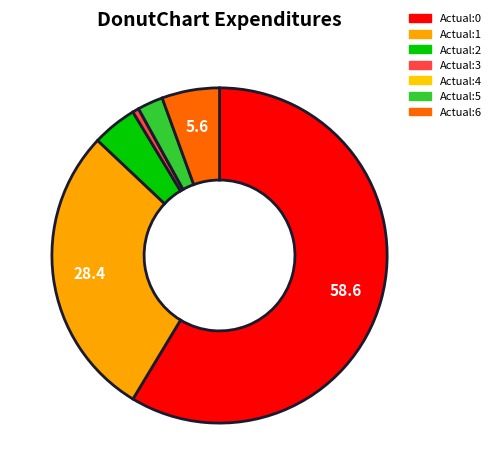

What portion of the pie excludes Actual:5?

97.5%